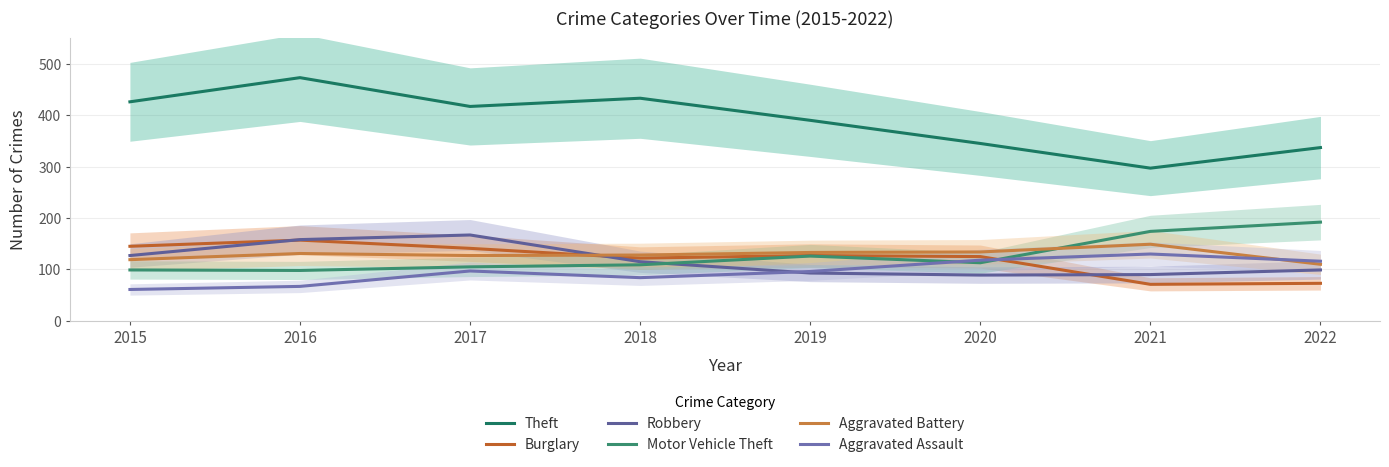

Does the chart display data point markers on the line(s)?

No